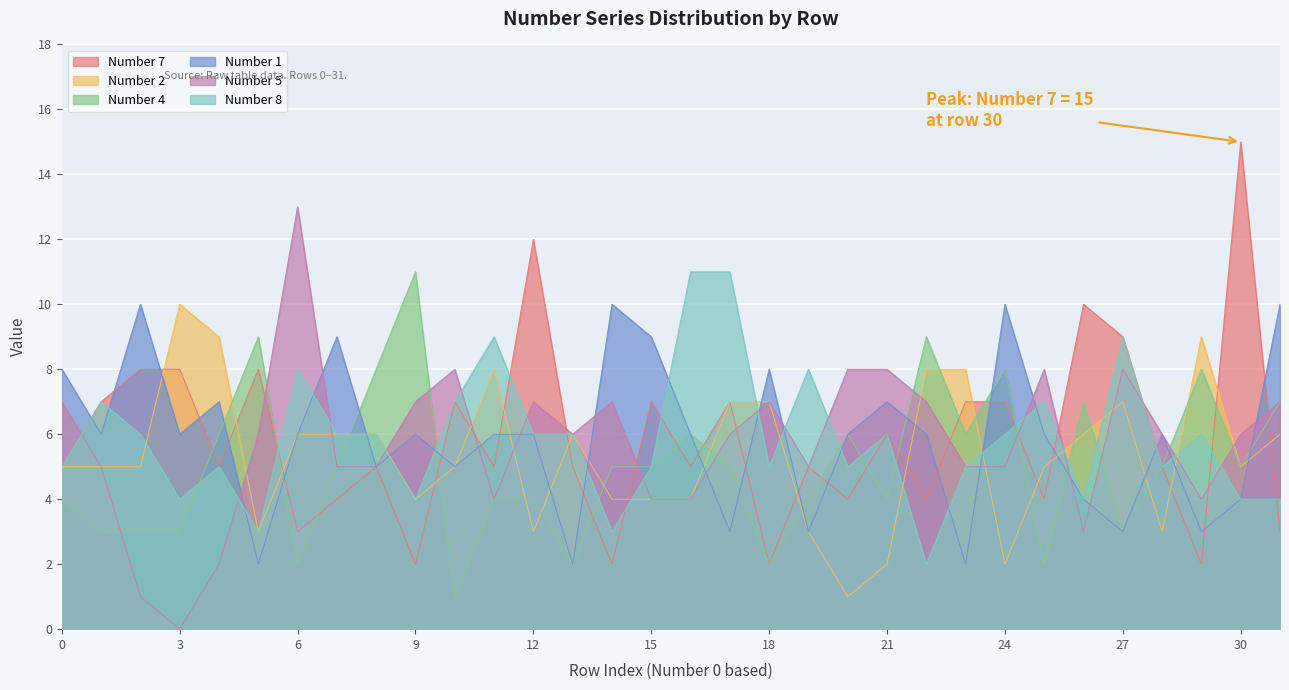

How many interior local valleys does the Number 4 series have?

9